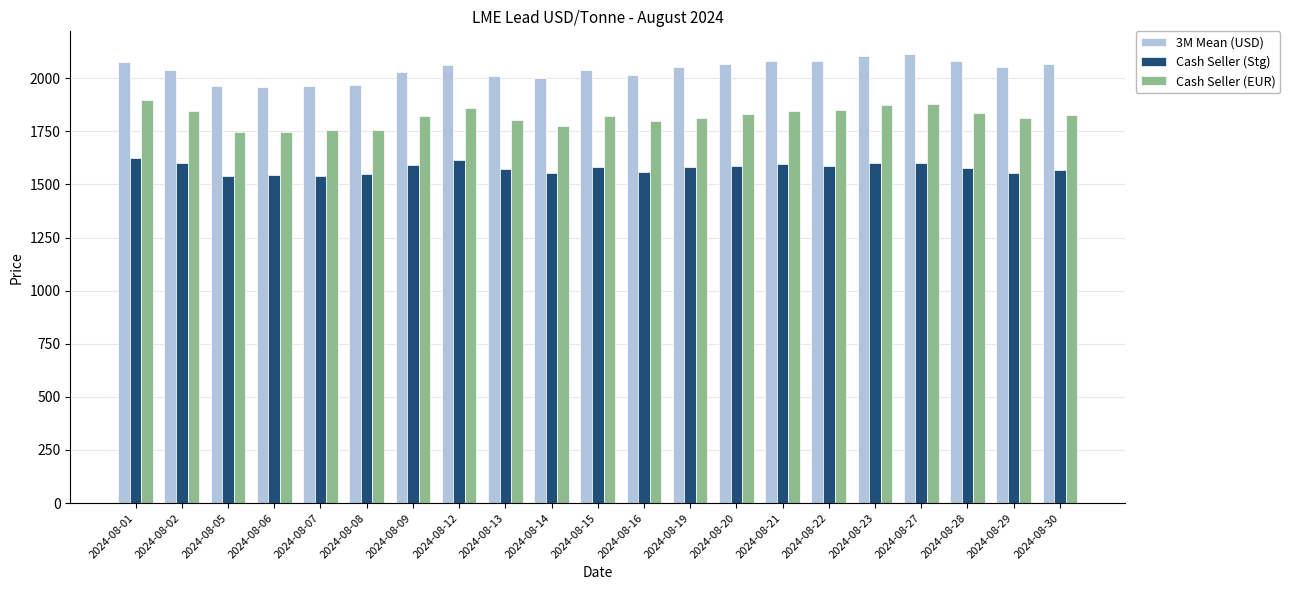

What value does the 3M Mean (USD) series have at 2024-08-21?

2083.0